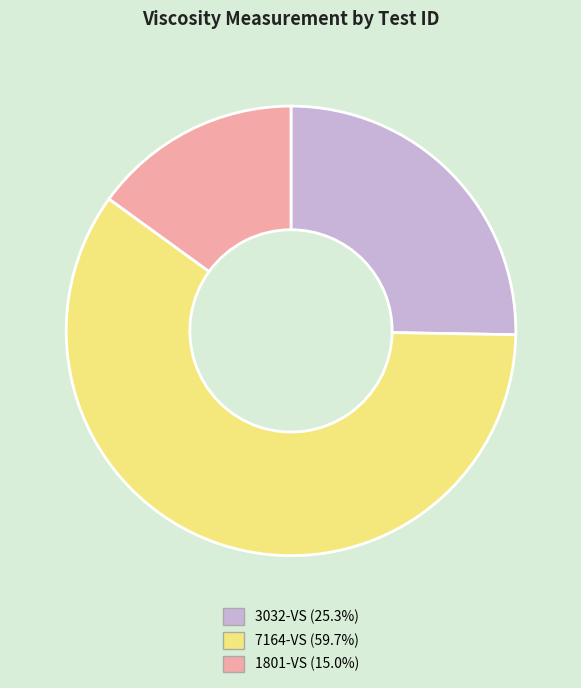

Between 1801-VS and 3032-VS, which is larger?

3032-VS